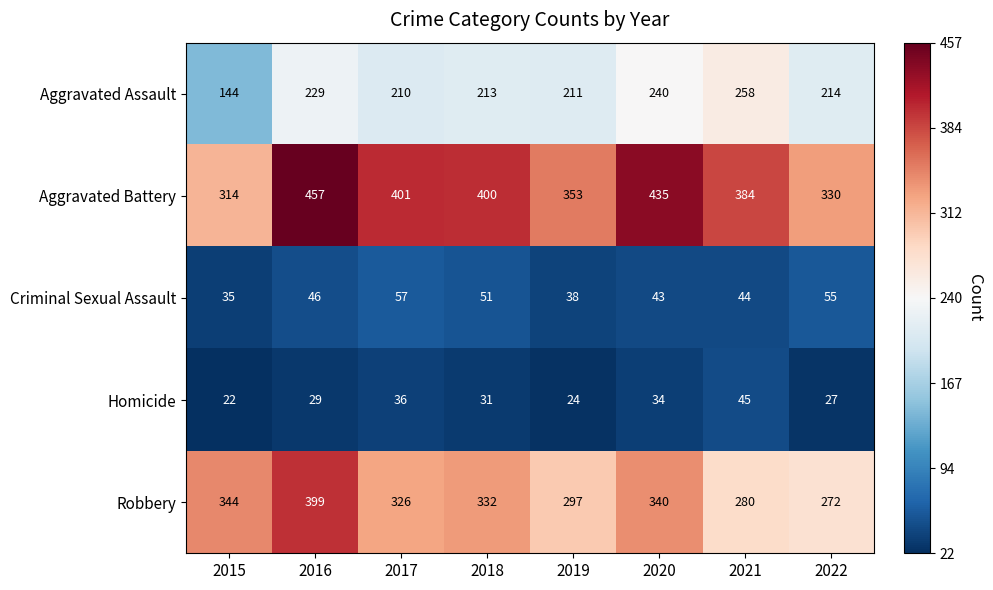

What is the difference between the highest and lowest values at 2022?

303